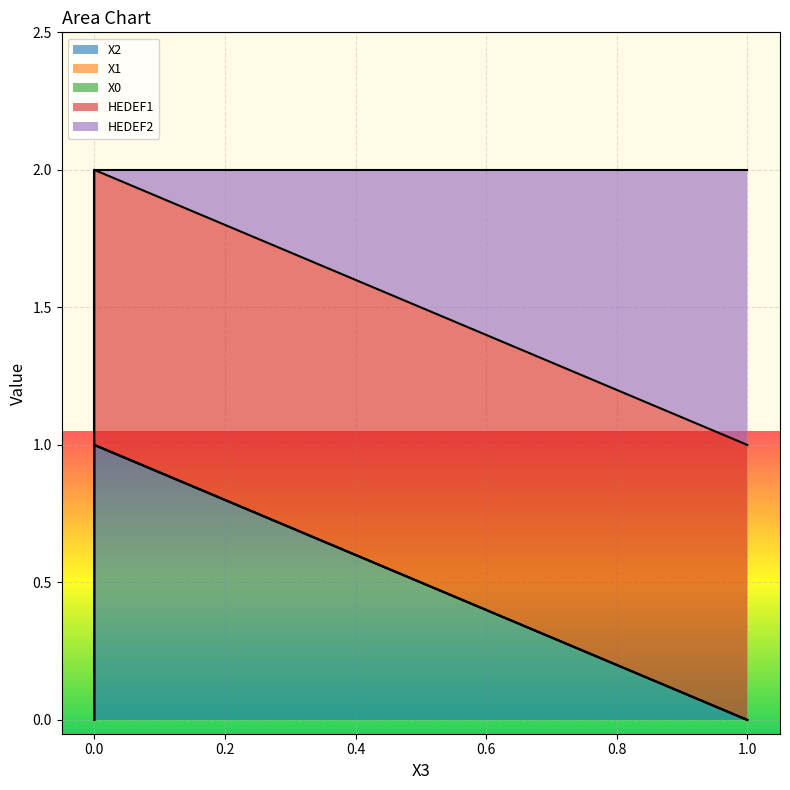

Which series has the largest total across all categories?

HEDEF1